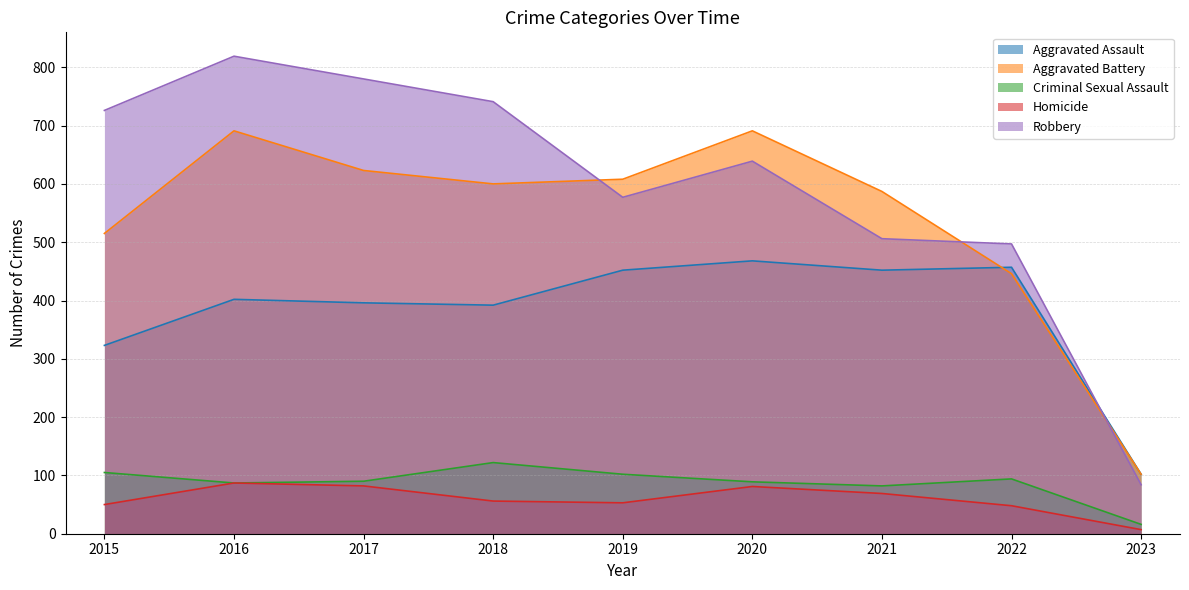

How many categories are shown in the chart?

9